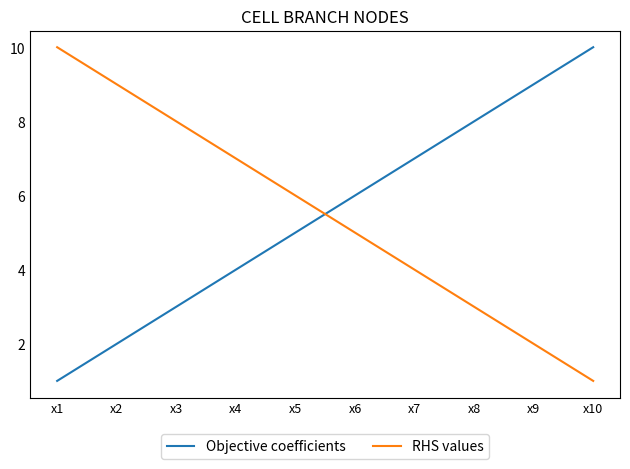

What is the highest value of the Objective coefficients series?

10